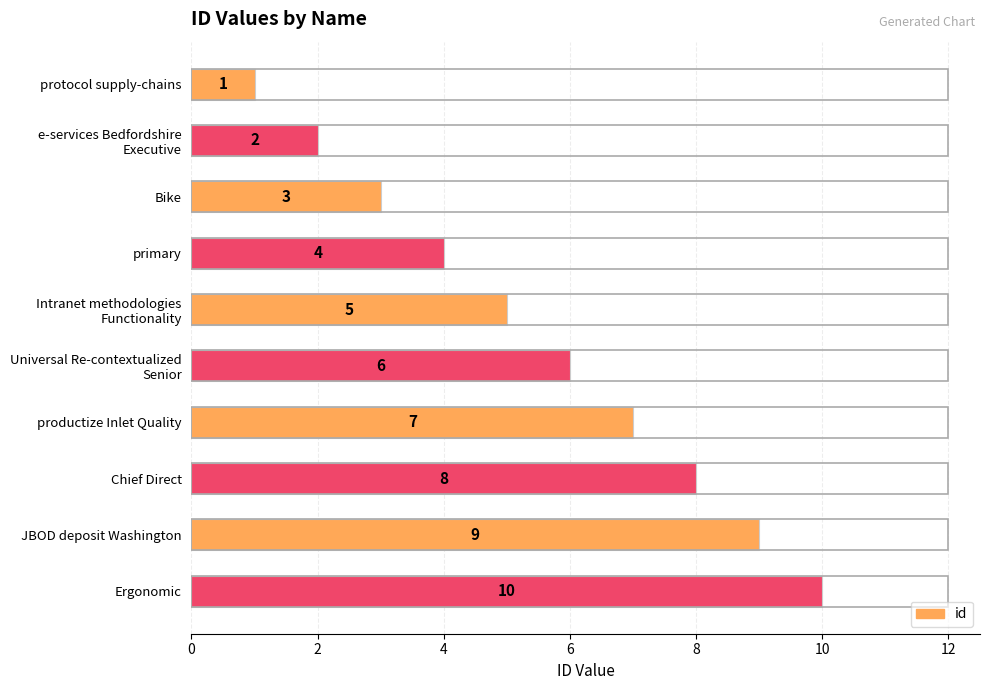

Which has a higher value, JBOD deposit Washington or Bike?

JBOD deposit Washington